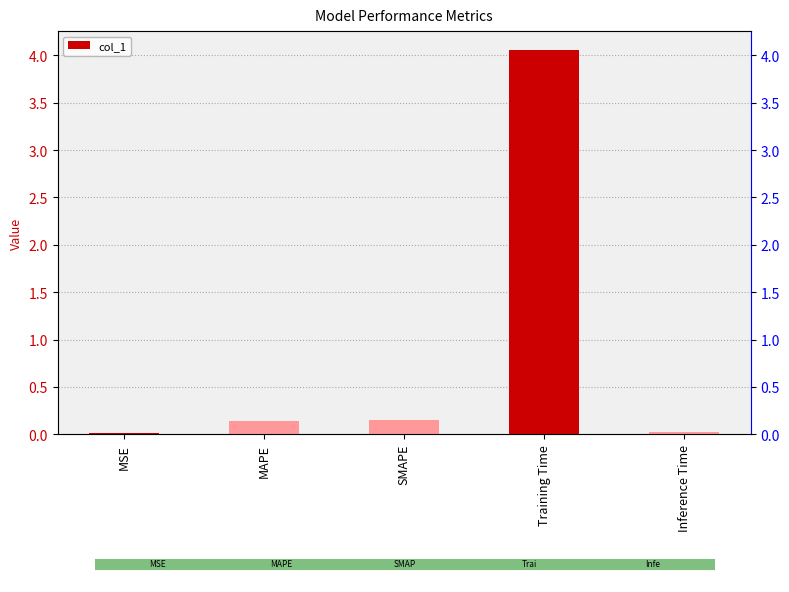

What is the greatest value displayed?

4.1